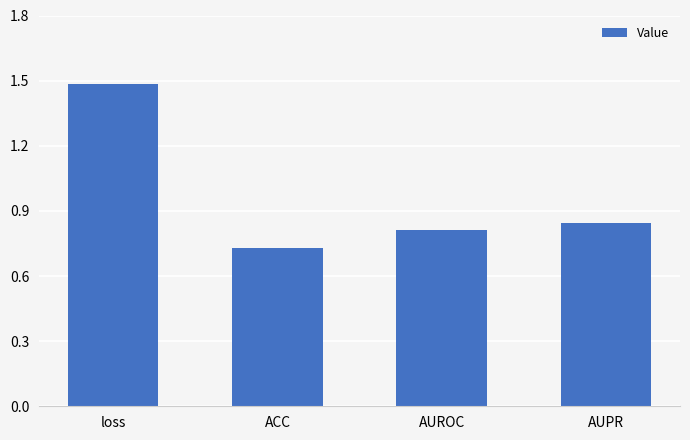

What is the change in value from loss to ACC?

-0.8